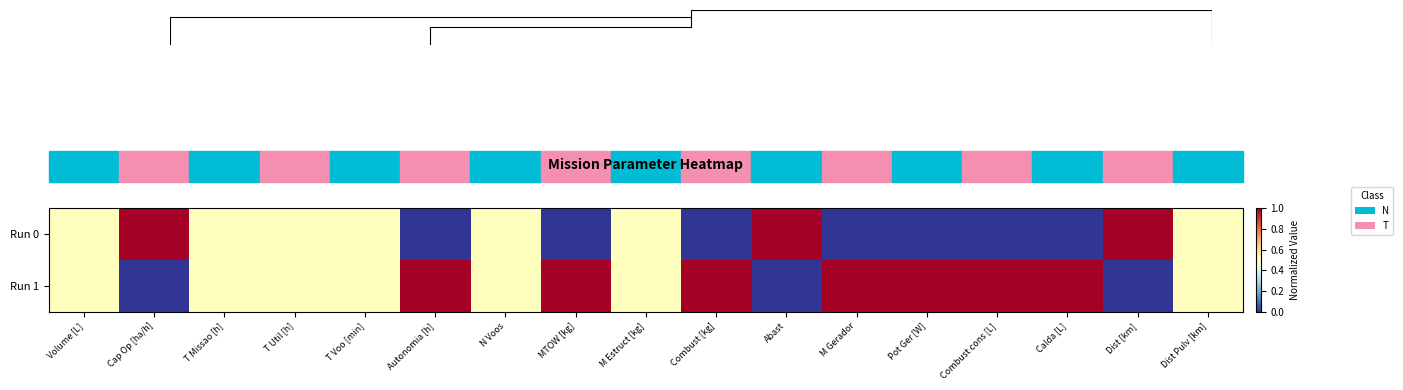

True or false: Run 1 has a value of 1.0 at Autonomia [h].

True